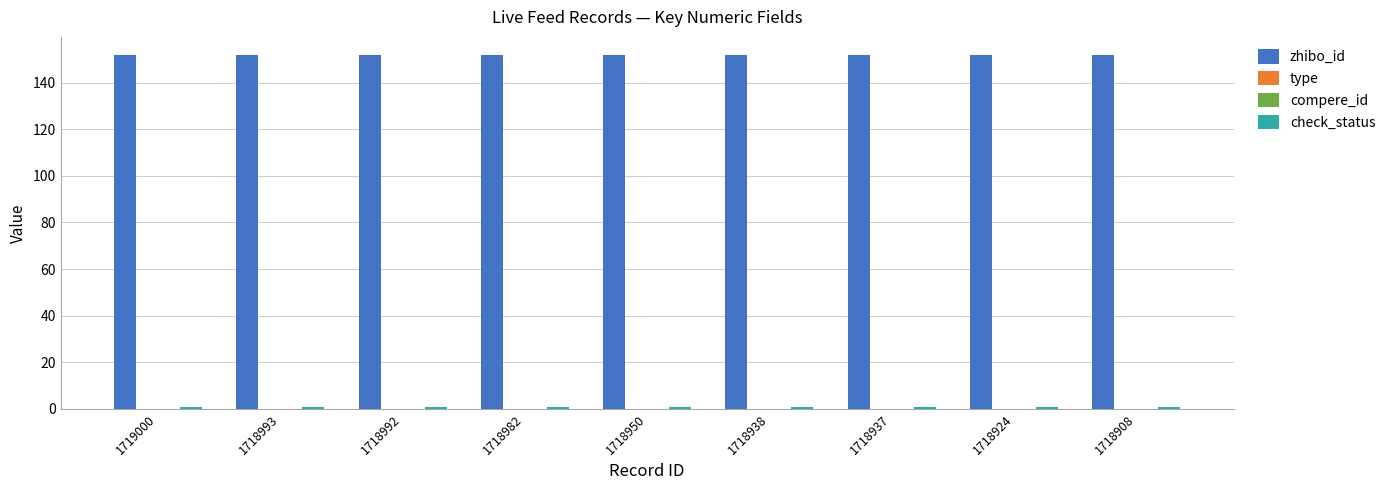

What are all the series names shown in the legend?

zhibo_id, type, compere_id, check_status